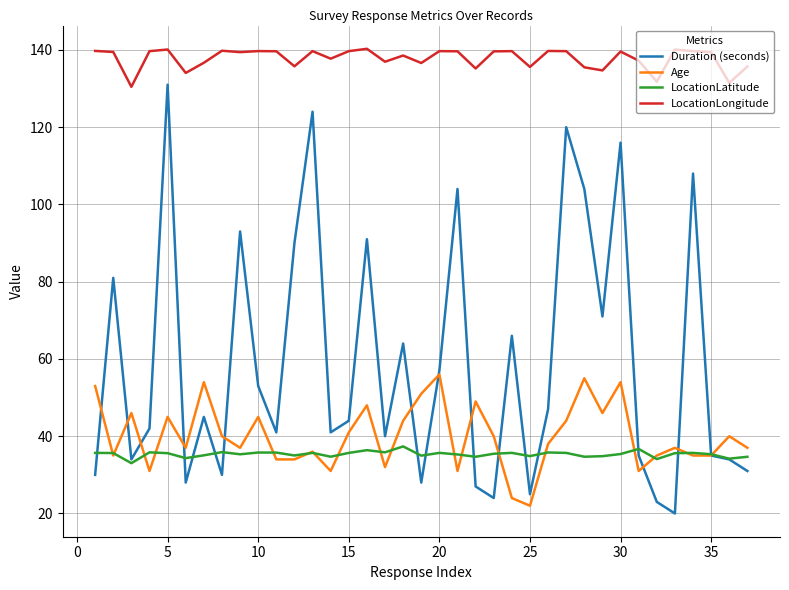

Which series has the largest total across all categories?

LocationLongitude